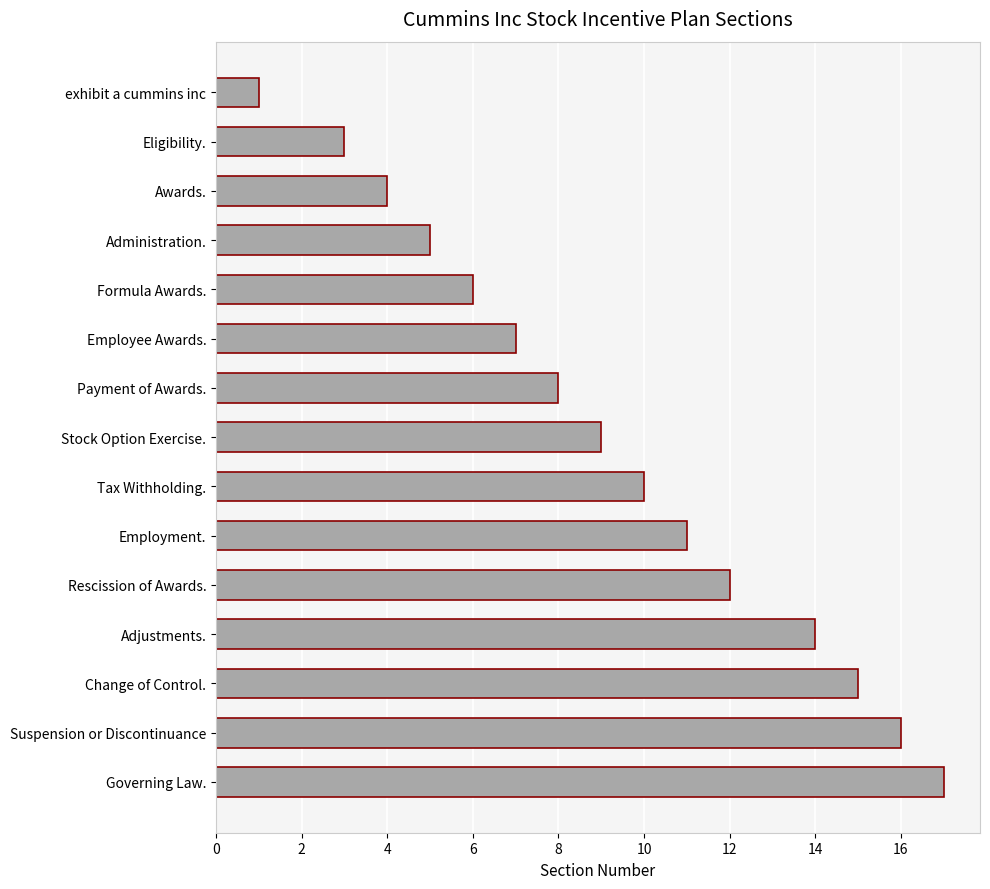

List the labels in order of value, largest first.

Governing Law., Suspension or Discontinuance, Change of Control., Adjustments., Rescission of Awards., Employment., Tax Withholding., Stock Option Exercise., Payment of Awards., Employee Awards., Formula Awards., Administration., Awards., Eligibility., exhibit a cummins inc